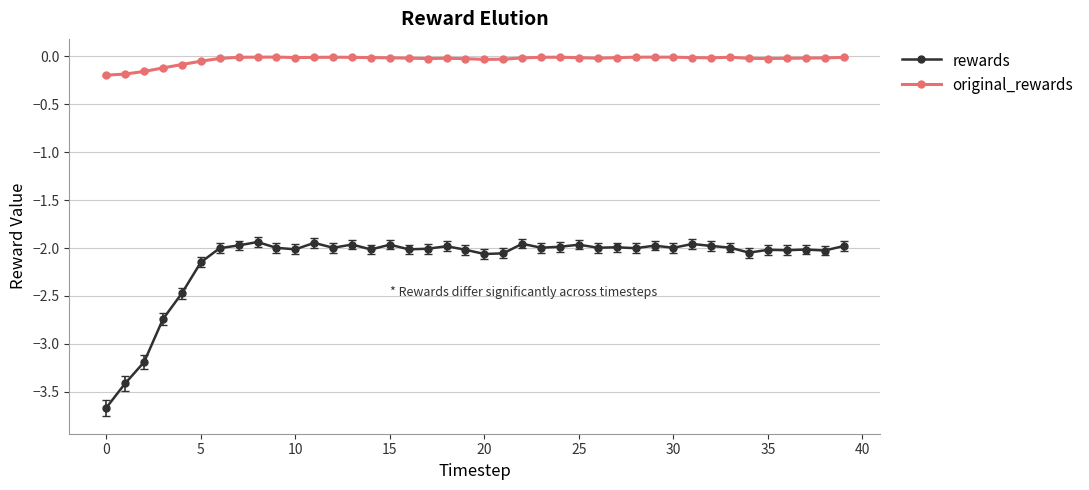

True or false: rewards has more than 2 points higher than both neighbors.

True